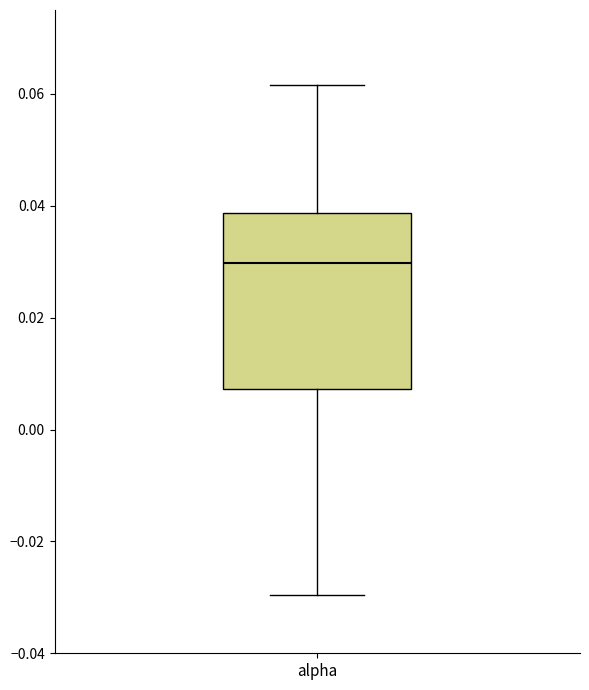

Read this box plot against the y-axis: the position of the median line, the range covered by the box, and the ends of both whiskers. The values are not printed on the chart, so give them approximately, as read against the axis.

median 0.030, box 0.008 to 0.038, whiskers -0.030 to 0.062